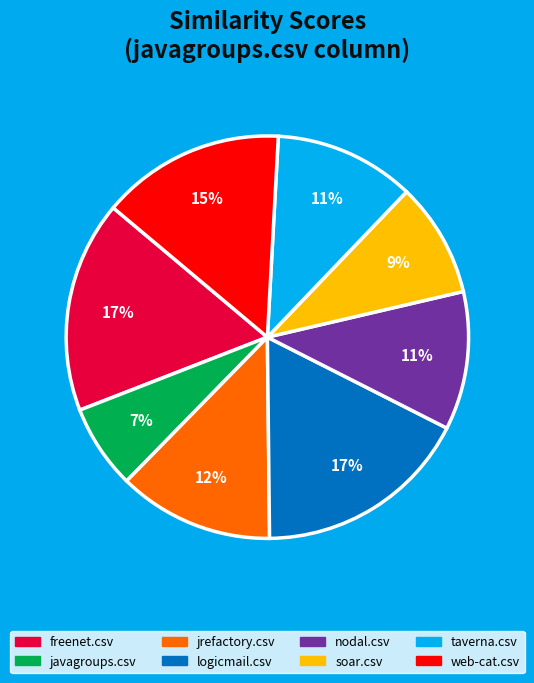

How many slices are in this pie chart?

8